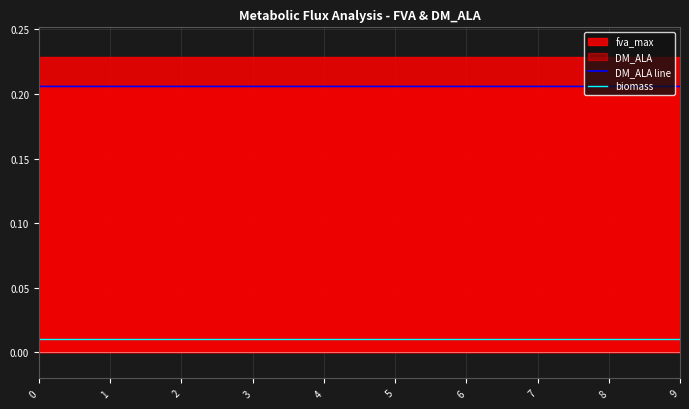

How many interior local valleys does the biomass series have?

2